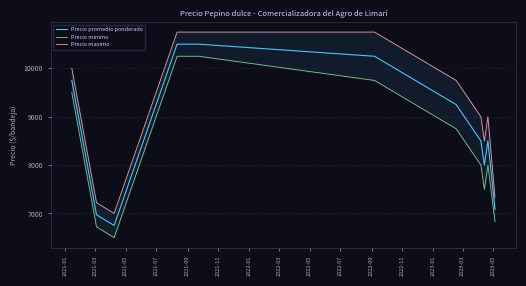

What is the maximum value for Precio promedio ponderado?

10500.0